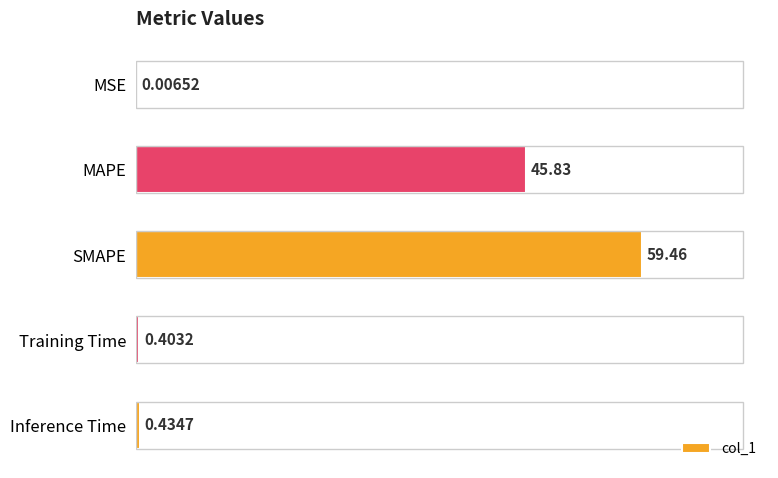

How many categories are shown in the chart?

5